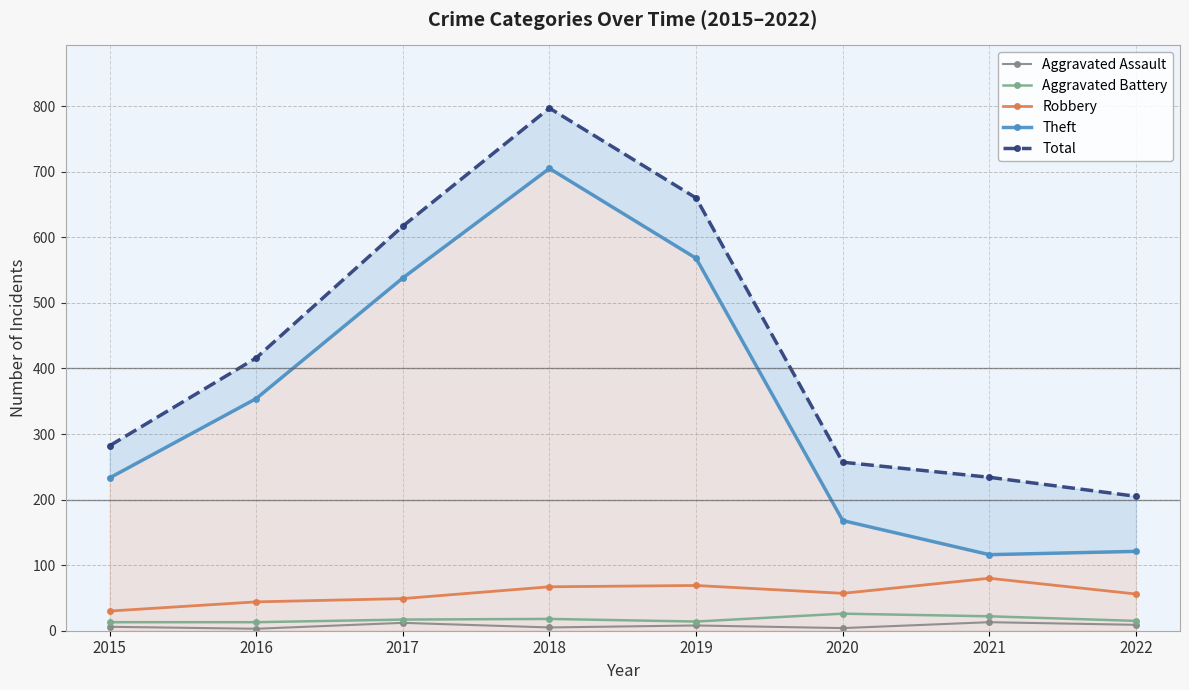

Where is the first local maximum for Aggravated Assault?

2017